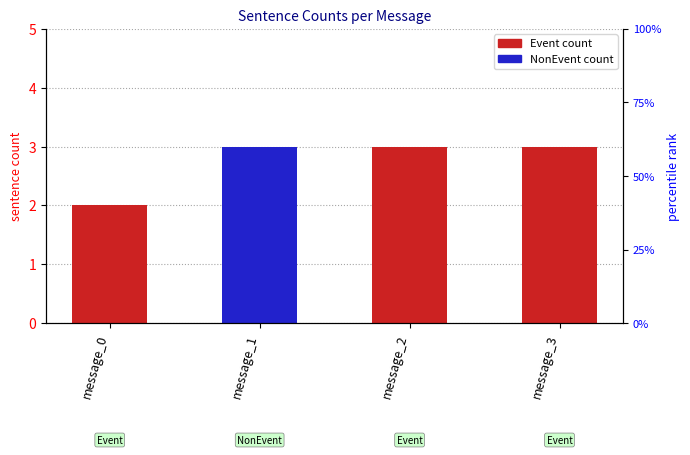

What is the value of the Event bar at the 1st from the left?

2